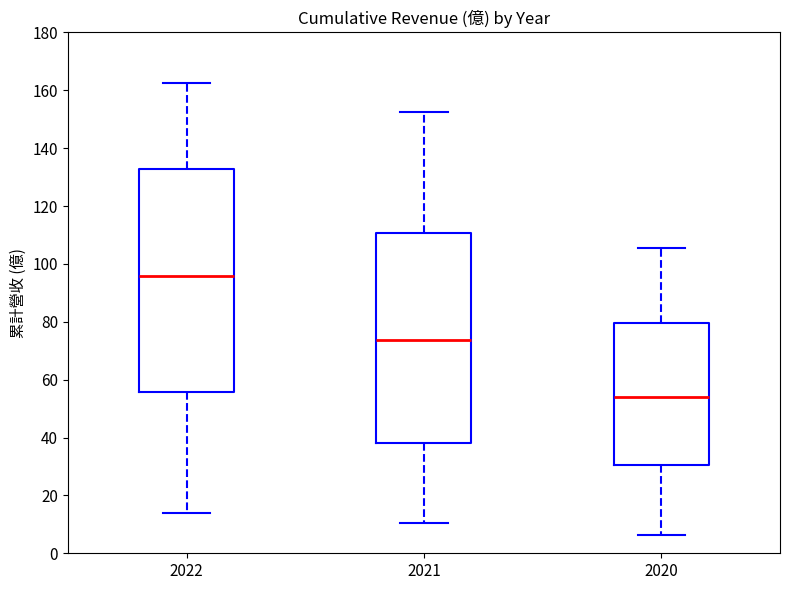

Comparing the boxes themselves (not the whiskers), which one is the tallest?

2022